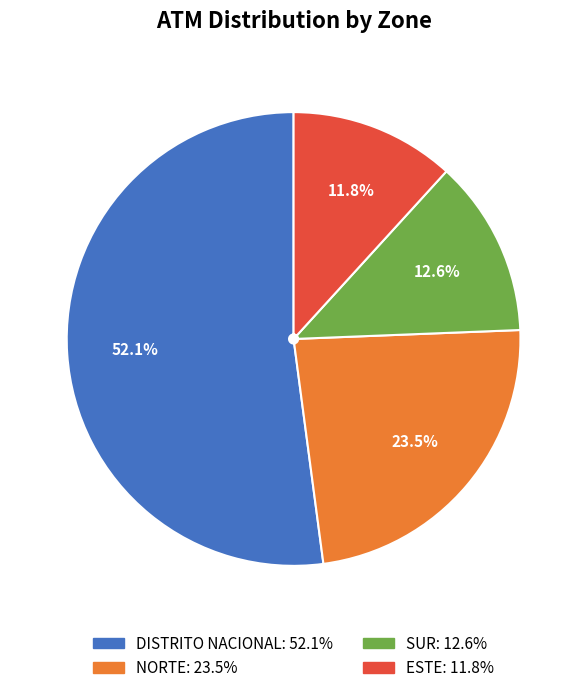

What is the ratio of the value at ESTE to the value at DISTRITO NACIONAL?

0.2